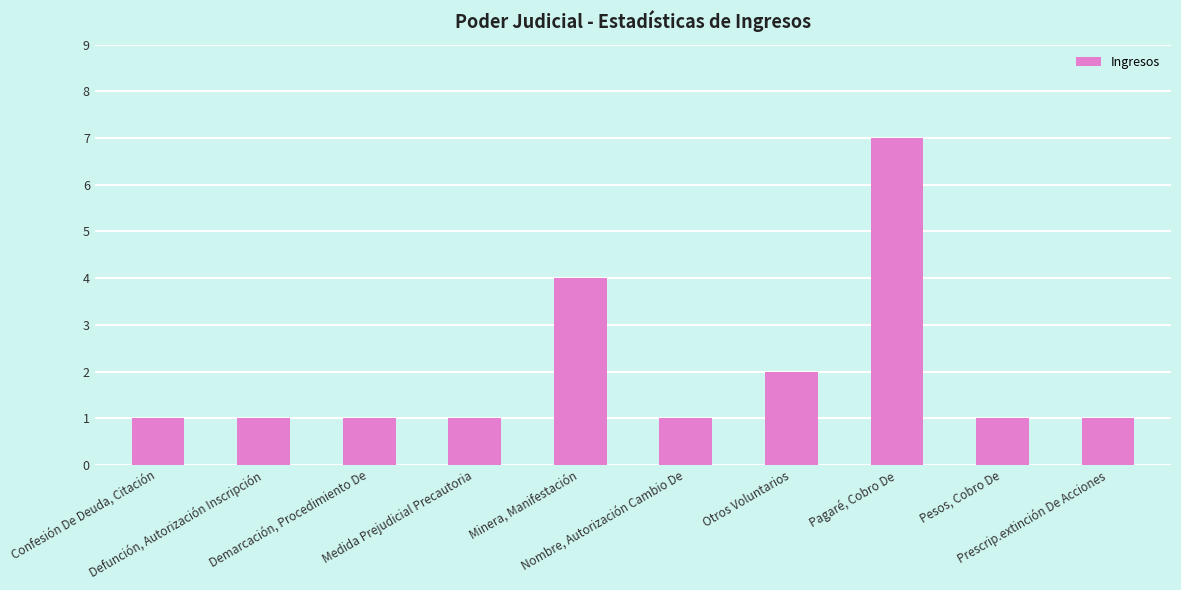

What is the difference between the maximum and second lowest values?

6